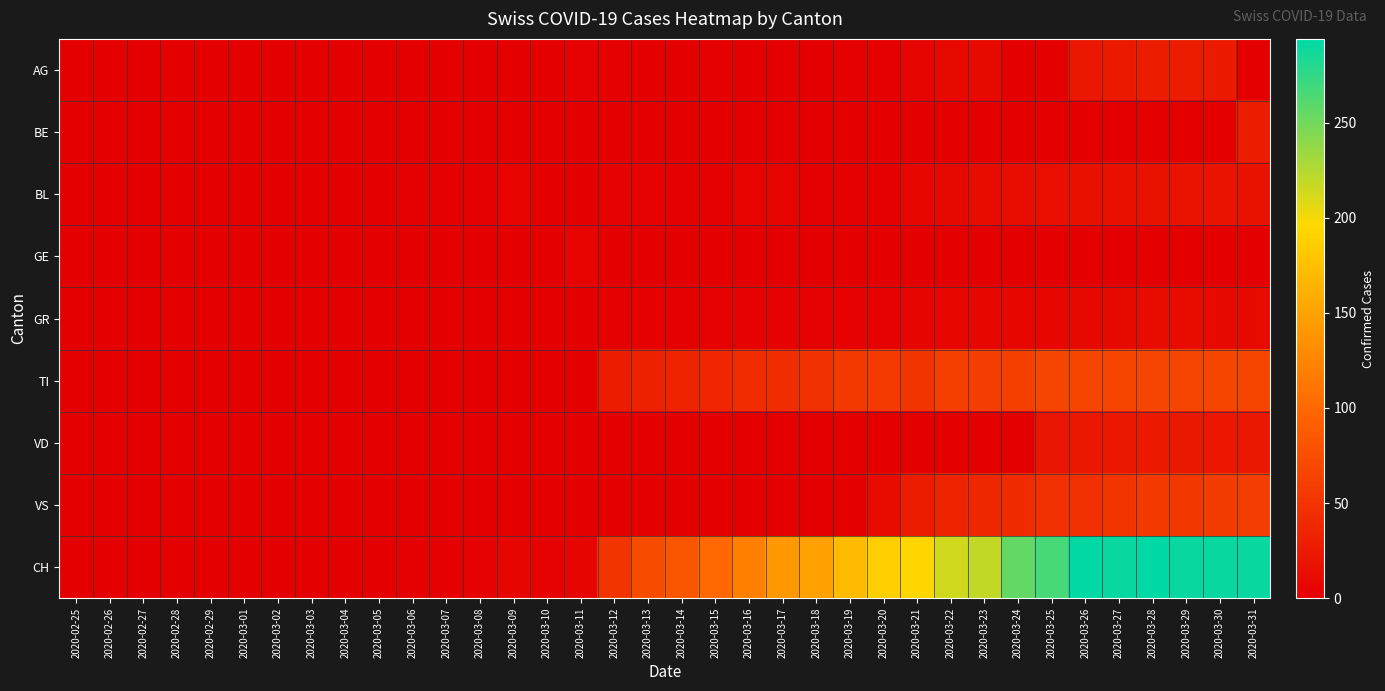

Reading right to left, extract all data points from this chart.

AG: 2020-03-31=0	2020-03-30=26	2020-03-29=27	2020-03-28=27	2020-03-27=25	2020-03-26=23	2020-03-25=0	2020-03-24=0	2020-03-23=10	2020-03-22=9	2020-03-21=5	2020-03-20=2	2020-03-19=2	2020-03-18=0	2020-03-17=0	2020-03-16=0	2020-03-15=2	2020-03-14=0	2020-03-13=0	2020-03-12=2	2020-03-11=3	2020-03-10=0	2020-03-09=0	2020-03-08=0	2020-03-07=0	2020-03-06=0	2020-03-05=0	2020-03-04=0	2020-03-03=0	2020-03-02=0	2020-03-01=0	2020-02-29=0	2020-02-28=0	2020-02-27=0	2020-02-26=0	2020-02-25=0
BE: 2020-03-31=28	2020-03-30=0	2020-03-29=0	2020-03-28=0	2020-03-27=0	2020-03-26=0	2020-03-25=0	2020-03-24=0	2020-03-23=0	2020-03-22=0	2020-03-21=0	2020-03-20=0	2020-03-19=0	2020-03-18=0	2020-03-17=0	2020-03-16=0	2020-03-15=0	2020-03-14=0	2020-03-13=0	2020-03-12=0	2020-03-11=0	2020-03-10=0	2020-03-09=0	2020-03-08=0	2020-03-07=0	2020-03-06=0	2020-03-05=0	2020-03-04=0	2020-03-03=0	2020-03-02=0	2020-03-01=0	2020-02-29=0	2020-02-28=0	2020-02-27=0	2020-02-26=0	2020-02-25=0
BL: 2020-03-31=17	2020-03-30=18	2020-03-29=18	2020-03-28=17	2020-03-27=16	2020-03-26=16	2020-03-25=14	2020-03-24=13	2020-03-23=11	2020-03-22=9	2020-03-21=8	2020-03-20=2	2020-03-19=2	2020-03-18=2	2020-03-17=5	2020-03-16=4	2020-03-15=2	2020-03-14=2	2020-03-13=3	2020-03-12=3	2020-03-11=1	2020-03-10=1	2020-03-09=4	2020-03-08=2	2020-03-07=2	2020-03-06=2	2020-03-05=0	2020-03-04=0	2020-03-03=0	2020-03-02=0	2020-03-01=0	2020-02-29=0	2020-02-28=0	2020-02-27=0	2020-02-26=0	2020-02-25=0
GE: 2020-03-31=1	2020-03-30=1	2020-03-29=1	2020-03-28=1	2020-03-27=1	2020-03-26=1	2020-03-25=1	2020-03-24=1	2020-03-23=1	2020-03-22=1	2020-03-21=1	2020-03-20=1	2020-03-19=1	2020-03-18=1	2020-03-17=1	2020-03-16=1	2020-03-15=1	2020-03-14=1	2020-03-13=1	2020-03-12=1	2020-03-11=4	2020-03-10=1	2020-03-09=1	2020-03-08=0	2020-03-07=0	2020-03-06=0	2020-03-05=0	2020-03-04=0	2020-03-03=0	2020-03-02=0	2020-03-01=0	2020-02-29=0	2020-02-28=0	2020-02-27=0	2020-02-26=0	2020-02-25=0
GR: 2020-03-31=10	2020-03-30=10	2020-03-29=11	2020-03-28=11	2020-03-27=10	2020-03-26=9	2020-03-25=8	2020-03-24=8	2020-03-23=7	2020-03-22=7	2020-03-21=6	2020-03-20=3	2020-03-19=3	2020-03-18=3	2020-03-17=3	2020-03-16=3	2020-03-15=3	2020-03-14=2	2020-03-13=2	2020-03-12=2	2020-03-11=1	2020-03-10=0	2020-03-09=0	2020-03-08=0	2020-03-07=0	2020-03-06=0	2020-03-05=0	2020-03-04=0	2020-03-03=0	2020-03-02=0	2020-03-01=0	2020-02-29=0	2020-02-28=0	2020-02-27=0	2020-02-26=0	2020-02-25=0
TI: 2020-03-31=67	2020-03-30=67	2020-03-29=67	2020-03-28=67	2020-03-27=67	2020-03-26=67	2020-03-25=67	2020-03-24=61	2020-03-23=59	2020-03-22=60	2020-03-21=51	2020-03-20=56	2020-03-19=55	2020-03-18=48	2020-03-17=43	2020-03-16=43	2020-03-15=37	2020-03-14=34	2020-03-13=32	2020-03-12=28	2020-03-11=0	2020-03-10=0	2020-03-09=0	2020-03-08=0	2020-03-07=0	2020-03-06=0	2020-03-05=0	2020-03-04=0	2020-03-03=0	2020-03-02=0	2020-03-01=0	2020-02-29=0	2020-02-28=0	2020-02-27=0	2020-02-26=0	2020-02-25=0
VD: 2020-03-31=23	2020-03-30=23	2020-03-29=24	2020-03-28=25	2020-03-27=23	2020-03-26=23	2020-03-25=21	2020-03-24=0	2020-03-23=0	2020-03-22=0	2020-03-21=0	2020-03-20=0	2020-03-19=0	2020-03-18=0	2020-03-17=0	2020-03-16=0	2020-03-15=0	2020-03-14=0	2020-03-13=0	2020-03-12=0	2020-03-11=0	2020-03-10=0	2020-03-09=0	2020-03-08=0	2020-03-07=0	2020-03-06=0	2020-03-05=0	2020-03-04=0	2020-03-03=0	2020-03-02=0	2020-03-01=0	2020-02-29=0	2020-02-28=0	2020-02-27=0	2020-02-26=0	2020-02-25=0
VS: 2020-03-31=59	2020-03-30=57	2020-03-29=53	2020-03-28=54	2020-03-27=50	2020-03-26=46	2020-03-25=46	2020-03-24=42	2020-03-23=38	2020-03-22=35	2020-03-21=28	2020-03-20=12	2020-03-19=0	2020-03-18=0	2020-03-17=0	2020-03-16=0	2020-03-15=0	2020-03-14=0	2020-03-13=0	2020-03-12=0	2020-03-11=0	2020-03-10=0	2020-03-09=0	2020-03-08=0	2020-03-07=0	2020-03-06=0	2020-03-05=0	2020-03-04=0	2020-03-03=0	2020-03-02=0	2020-03-01=0	2020-02-29=0	2020-02-28=0	2020-02-27=0	2020-02-26=0	2020-02-25=0
CH: 2020-03-31=290	2020-03-30=290	2020-03-29=290	2020-03-28=294	2020-03-27=290	2020-03-26=293	2020-03-25=266	2020-03-24=255	2020-03-23=219	2020-03-22=214	2020-03-21=194	2020-03-20=188	2020-03-19=171	2020-03-18=149	2020-03-17=141	2020-03-16=120	2020-03-15=99	2020-03-14=82	2020-03-13=74	2020-03-12=51	2020-03-11=6	2020-03-10=3	2020-03-09=6	2020-03-08=3	2020-03-07=2	2020-03-06=2	2020-03-05=0	2020-03-04=0	2020-03-03=0	2020-03-02=0	2020-03-01=0	2020-02-29=0	2020-02-28=0	2020-02-27=0	2020-02-26=0	2020-02-25=0